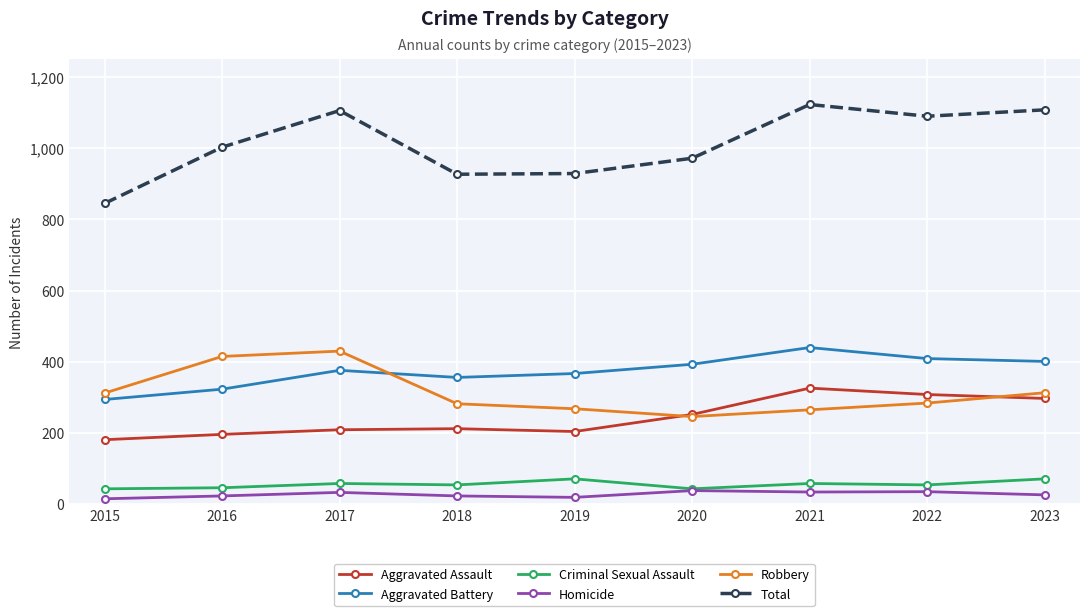

True or false: Aggravated Assault and Total intersect in this chart.

False